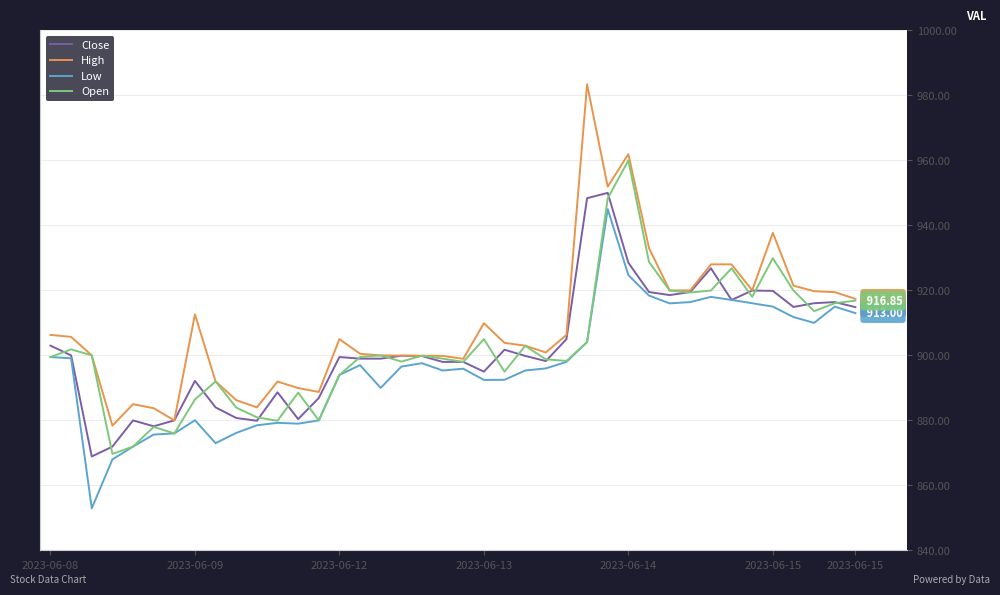

Which series has the largest range (max minus min)?

High